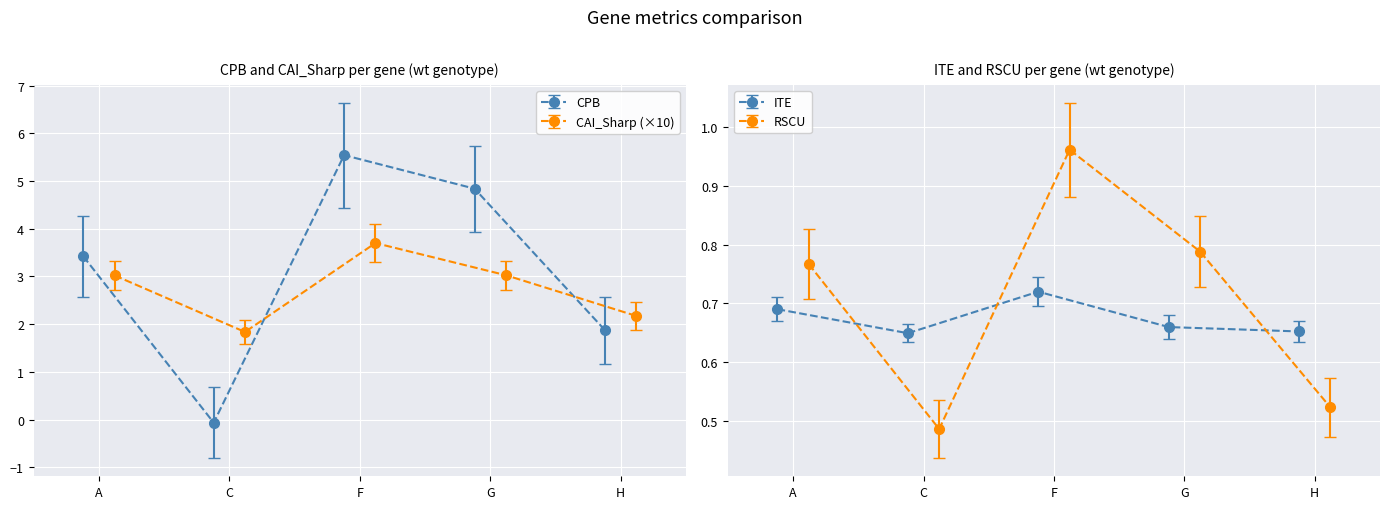

True or false: CAI_Sharp has a value of 1.0 at F.

False